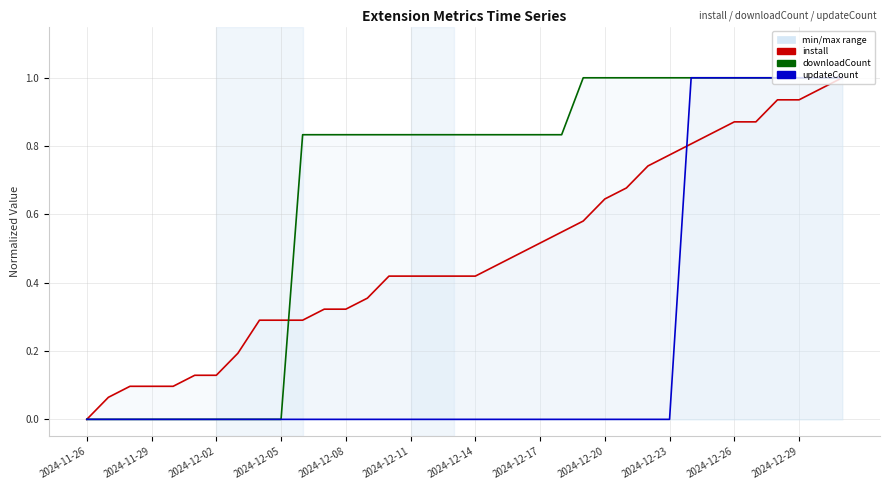

What is the average value of the downloadCount series?

0.7